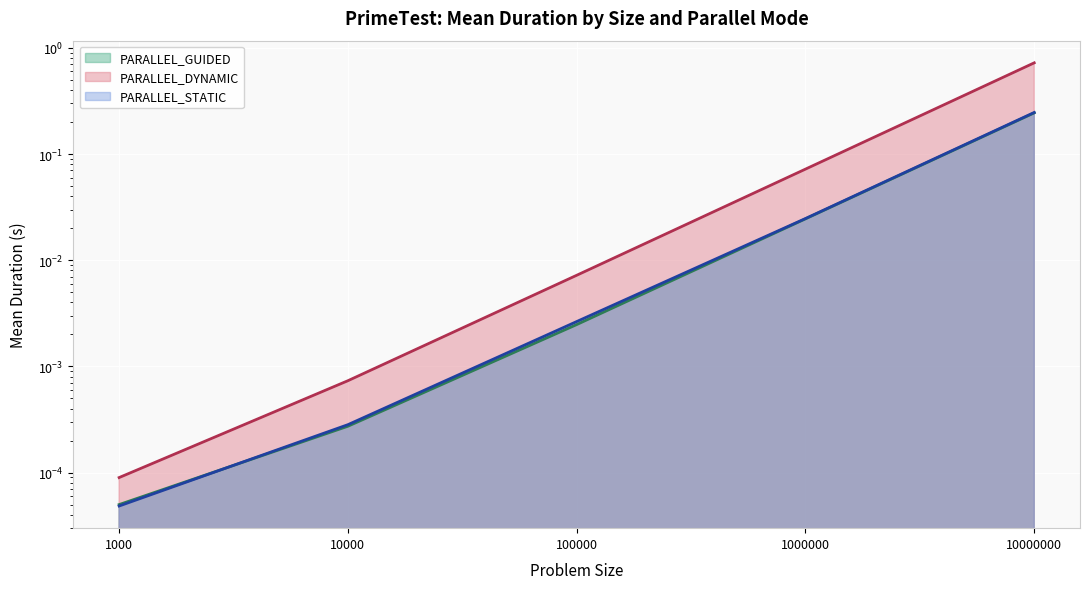

True or false: PARALLEL_DYNAMIC and PARALLEL_STATIC cross at least once.

False